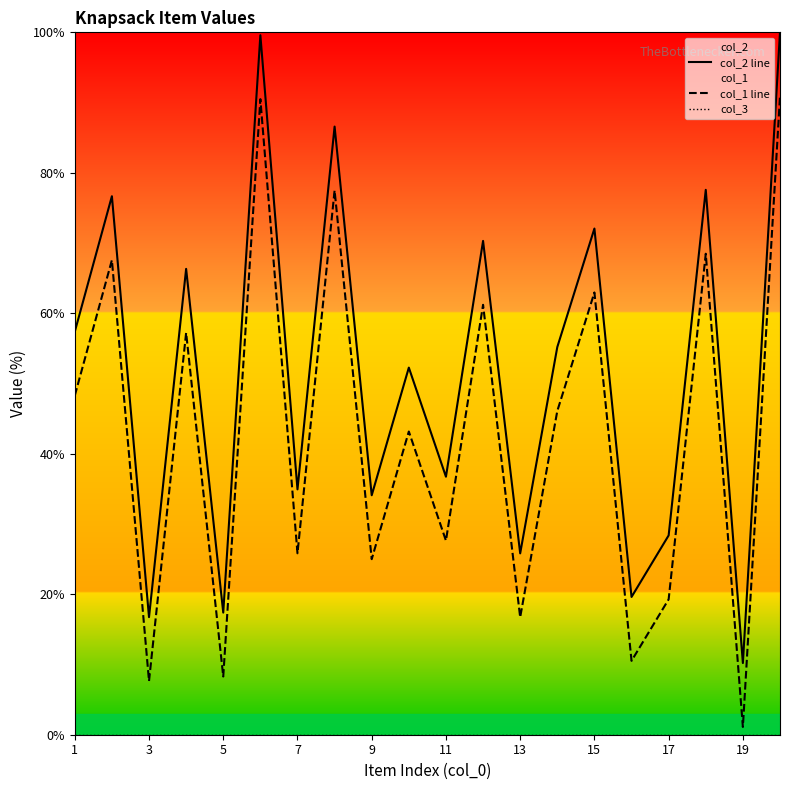

Which series has the largest range (max minus min)?

col_2 line